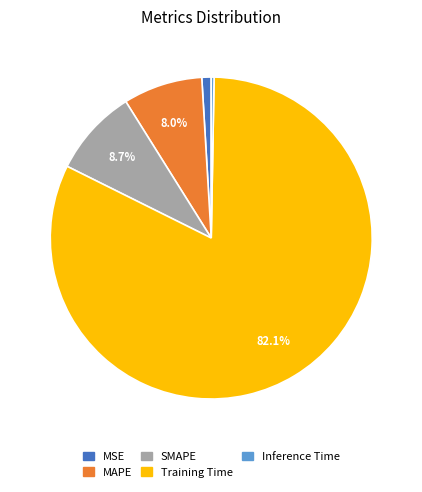

The SMAPE slice represents 9% of the pie. True or false?

True